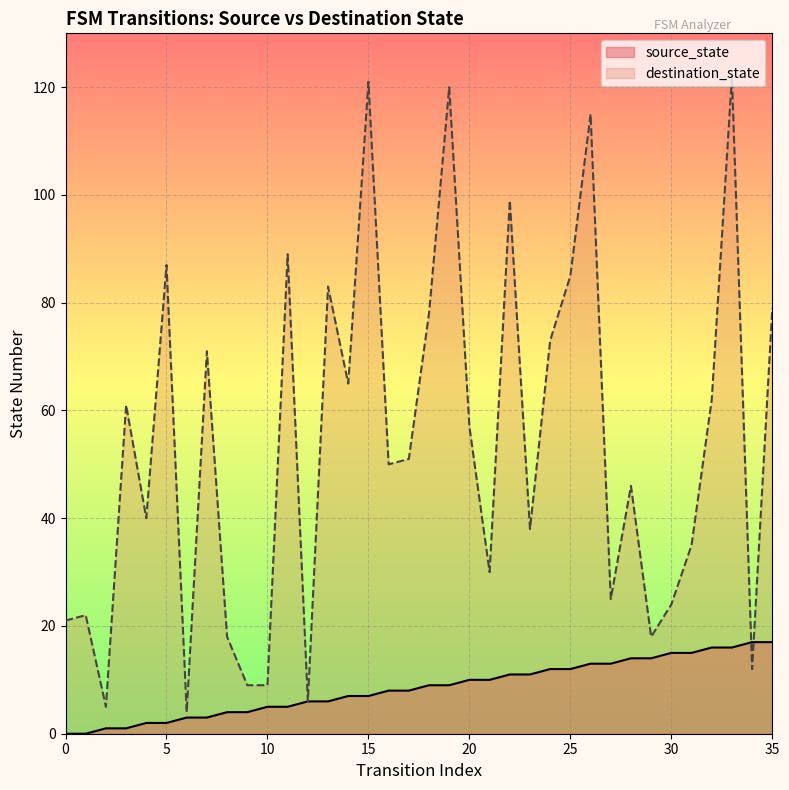

The source_state series shows 1 at 2. True or false?

False